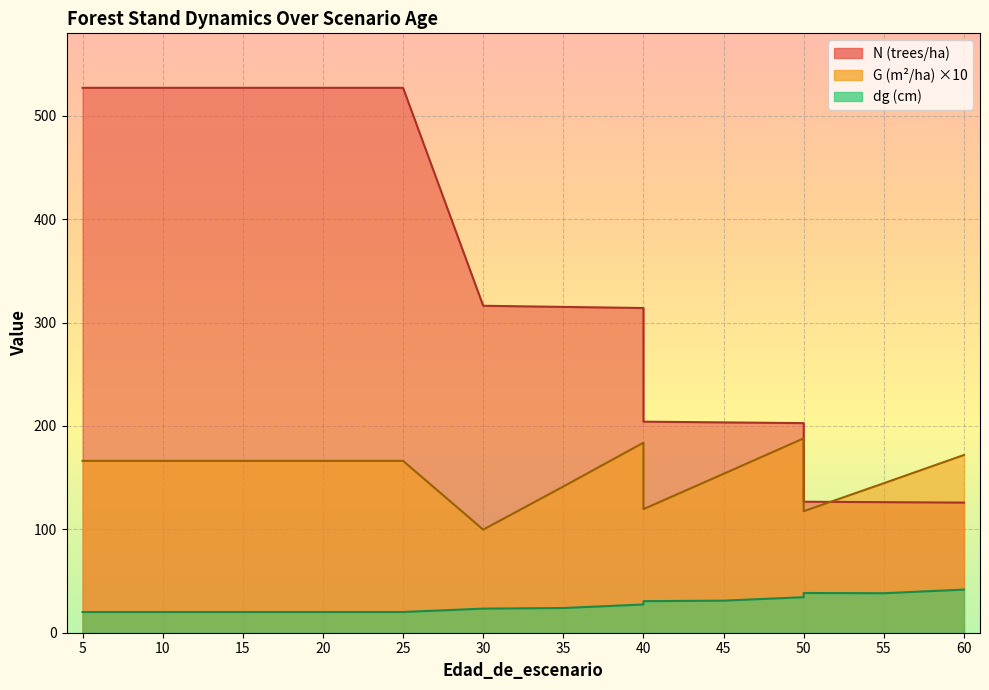

How many data points in G are less than 166?

6